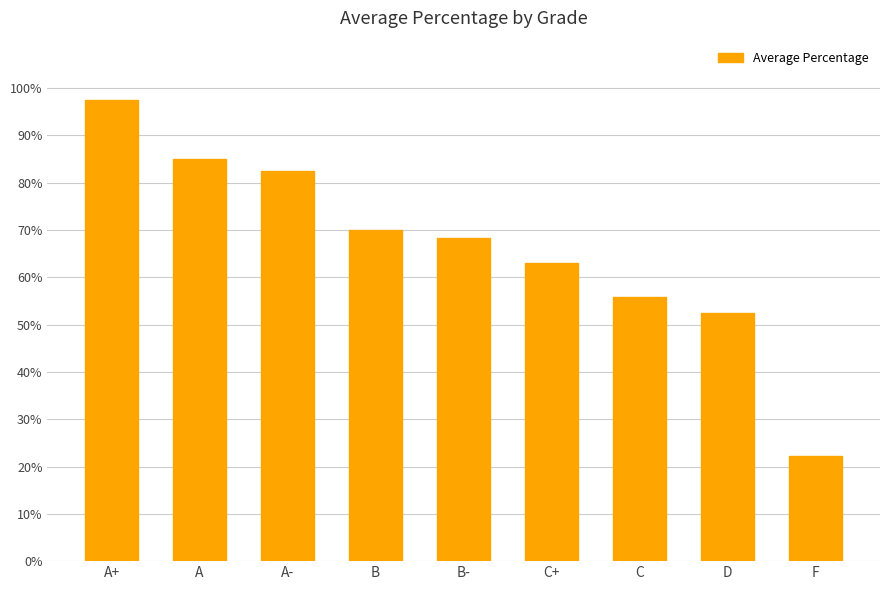

How many bars are there in total?

9